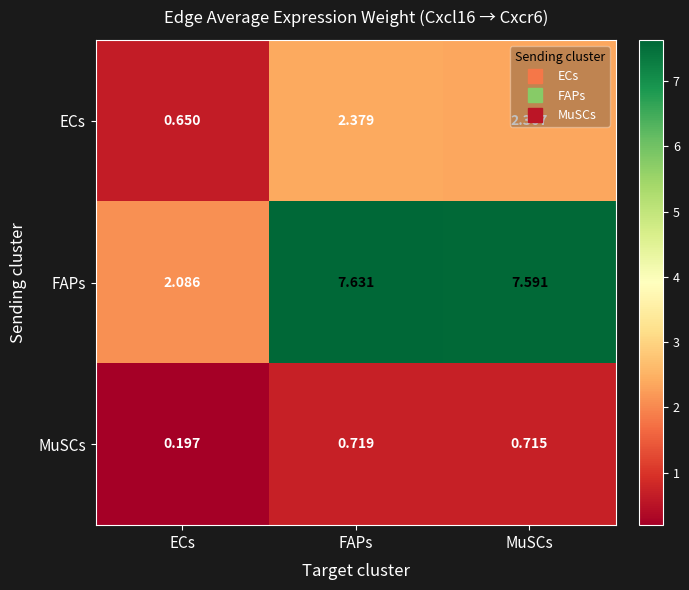

At which label does FAPs first exceed 7?

FAPs